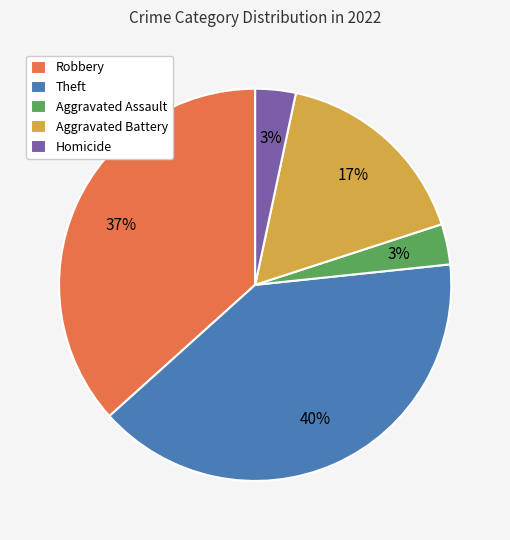

Combined, do Aggravated Battery and Robbery account for over 50%?

Yes